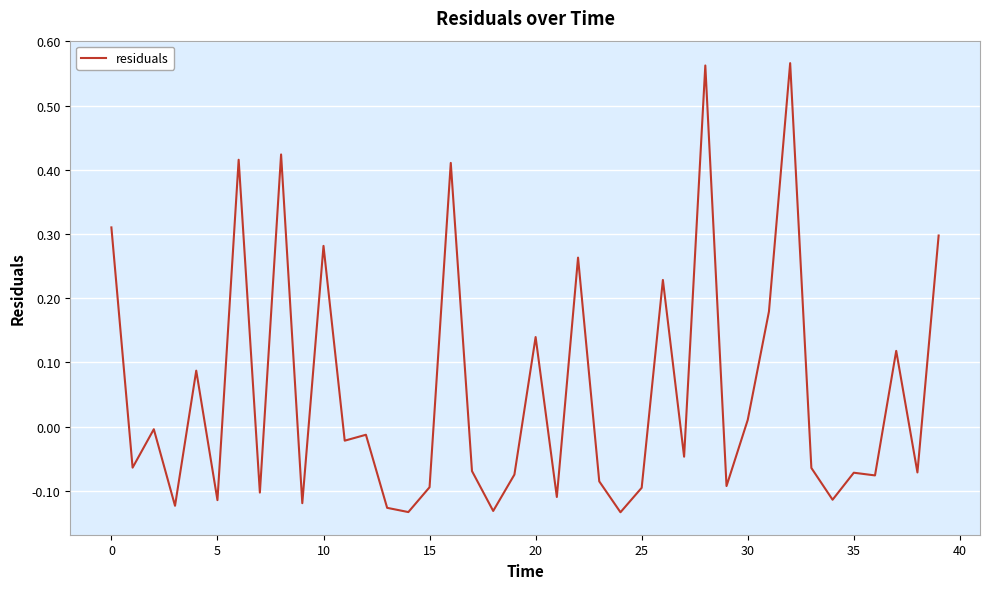

How many lines are shown in the chart?

1